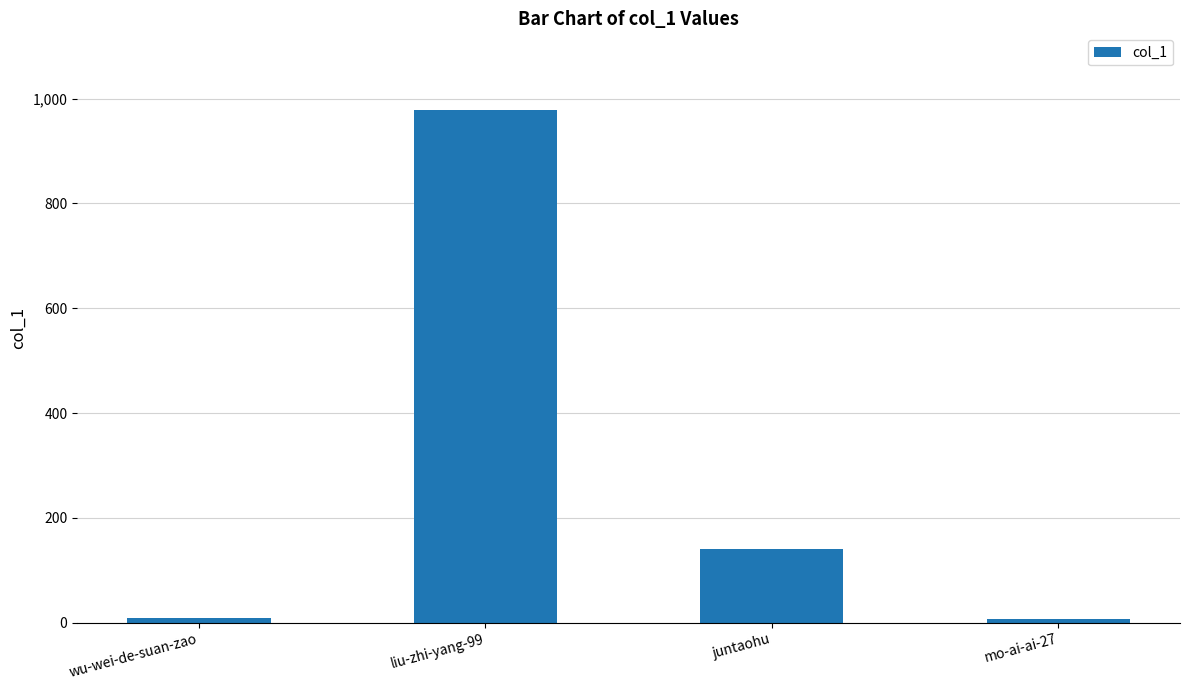

Which label corresponds to the largest value in the chart?

liu-zhi-yang-99